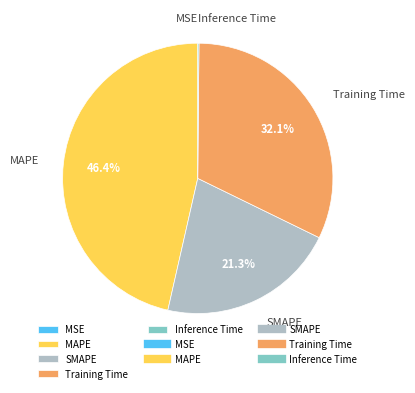

Does any single category account for the majority?

No